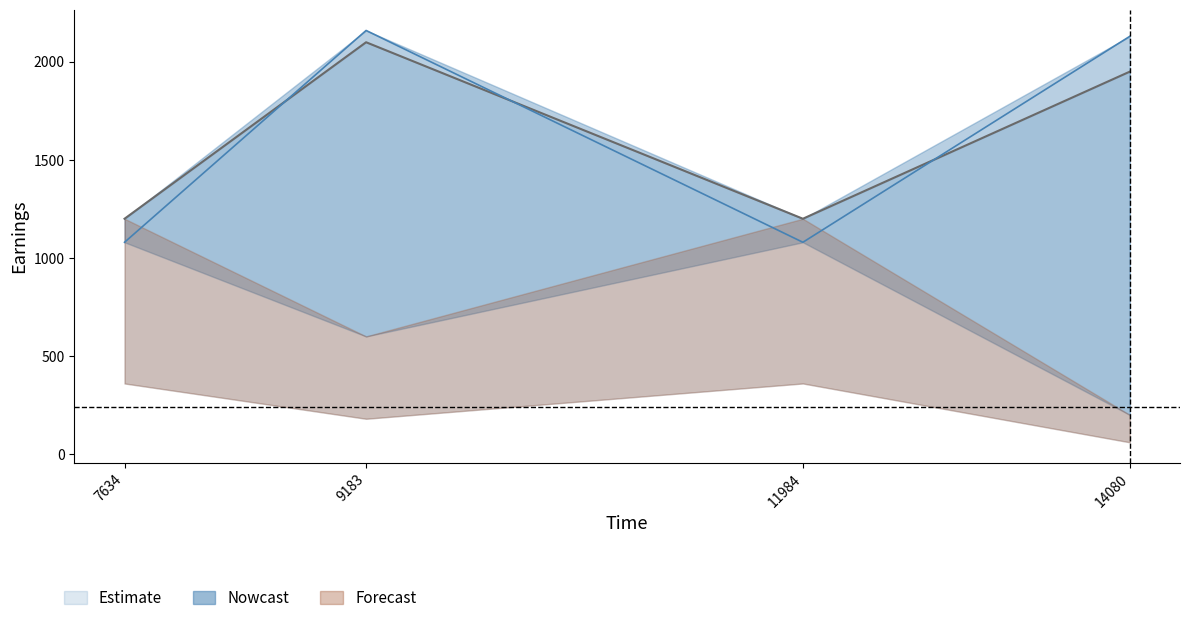

What is the difference between the highest and lowest values at 14080?

180